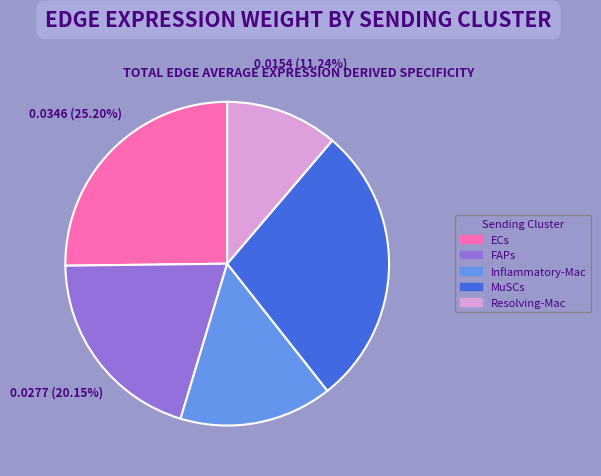

To the nearest percent, what is the average slice percentage?

20%